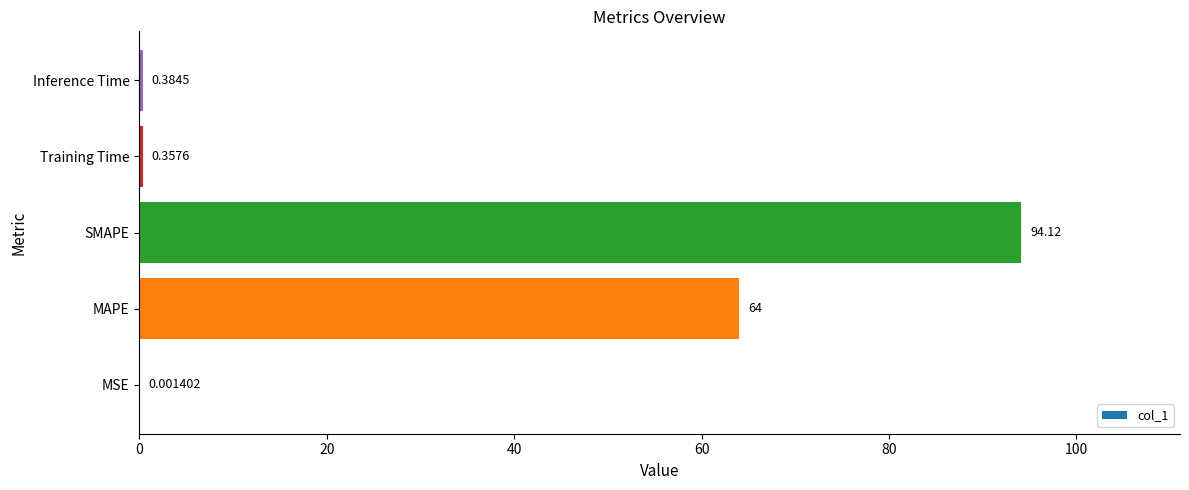

What is the sum of all values?

158.9